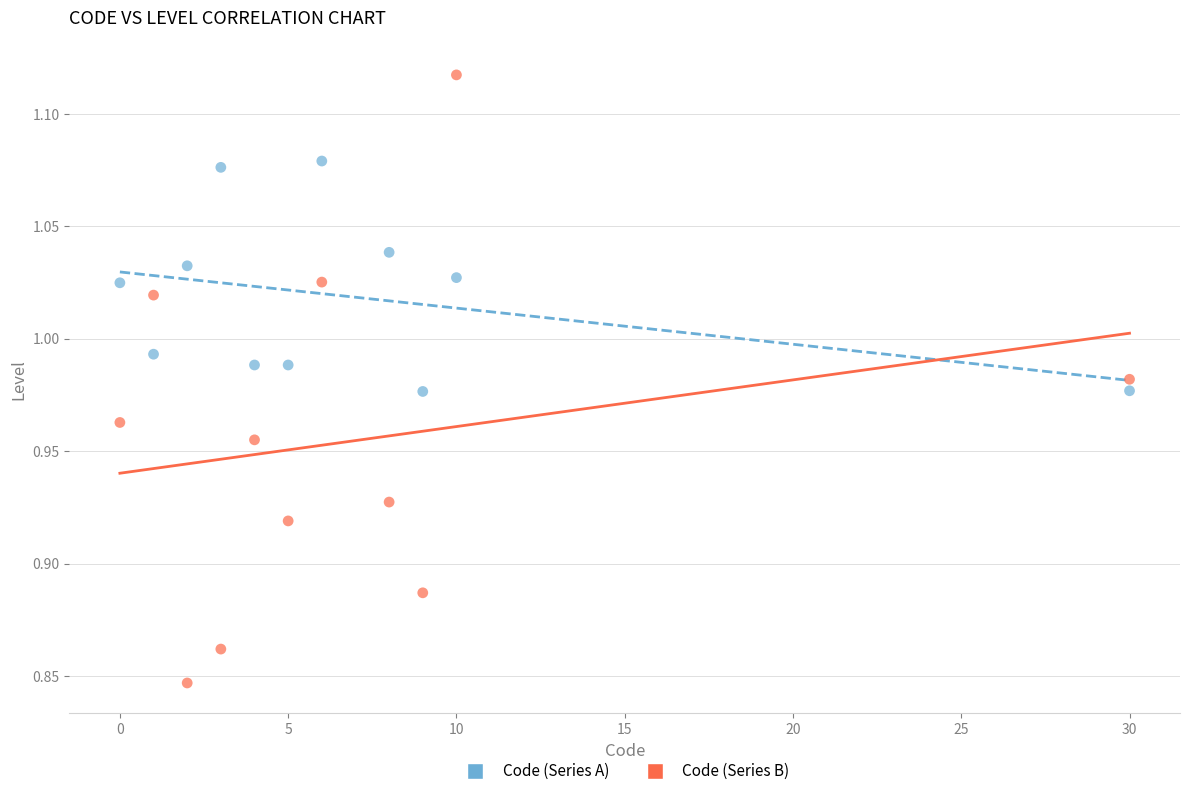

Across all data points, what is the range of X values (max minus min)?

30.0